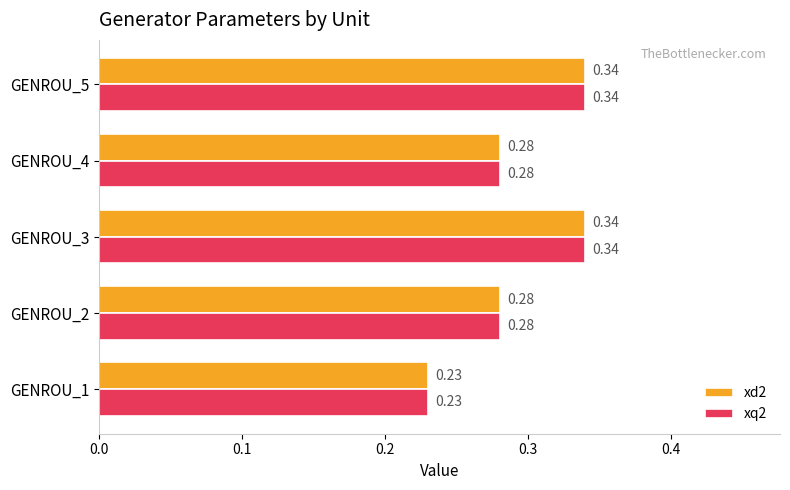

What is the sum of all xq2 values?

1.5